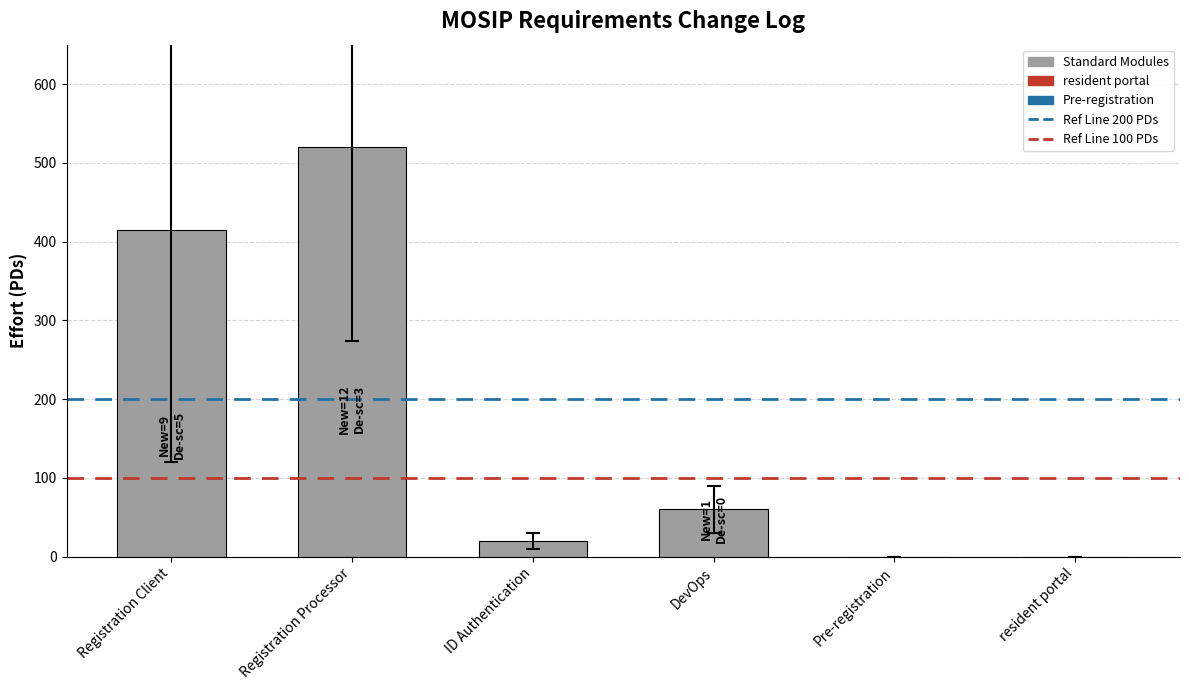

The value at DevOps is 60.0. True or false?

True